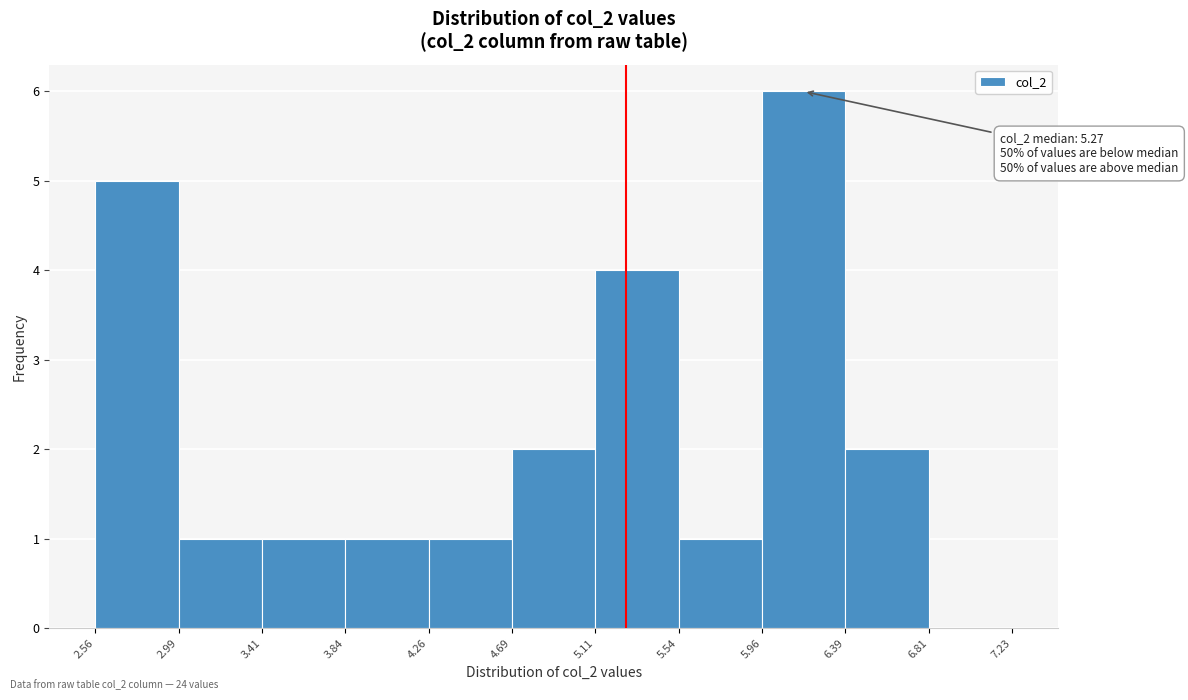

Over which range of the x-axis is the bar tallest?

5.96 to 6.39